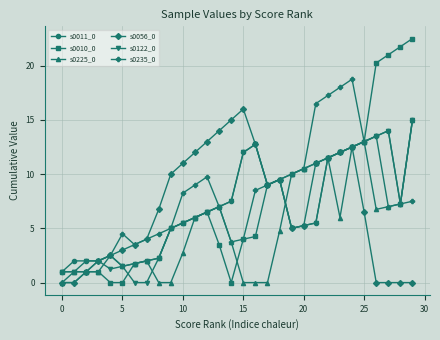

What is the value of the s0011_0 point at the 19th from the left?

9.5